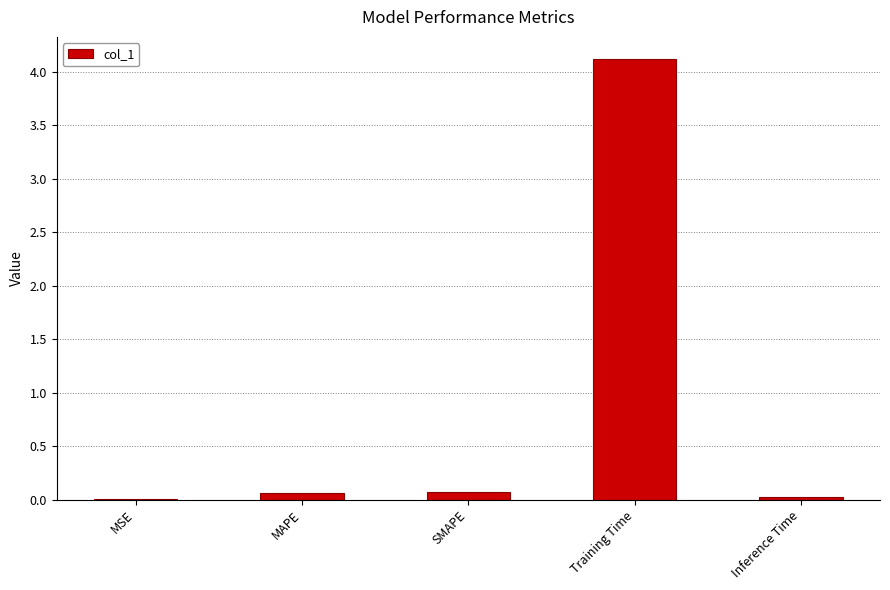

What is the sum of all values?

4.3